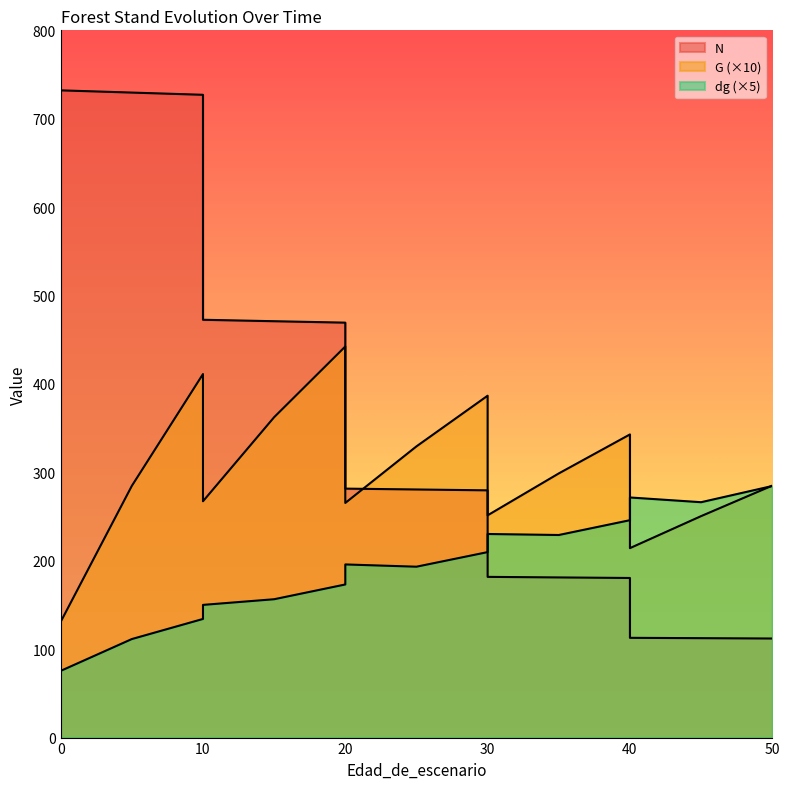

At which label is N closest to 422?

20